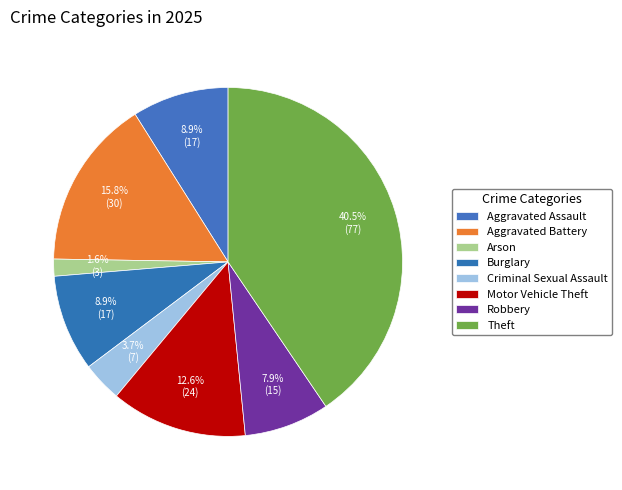

To the nearest percent, what percentage of the pie is Burglary?

9%